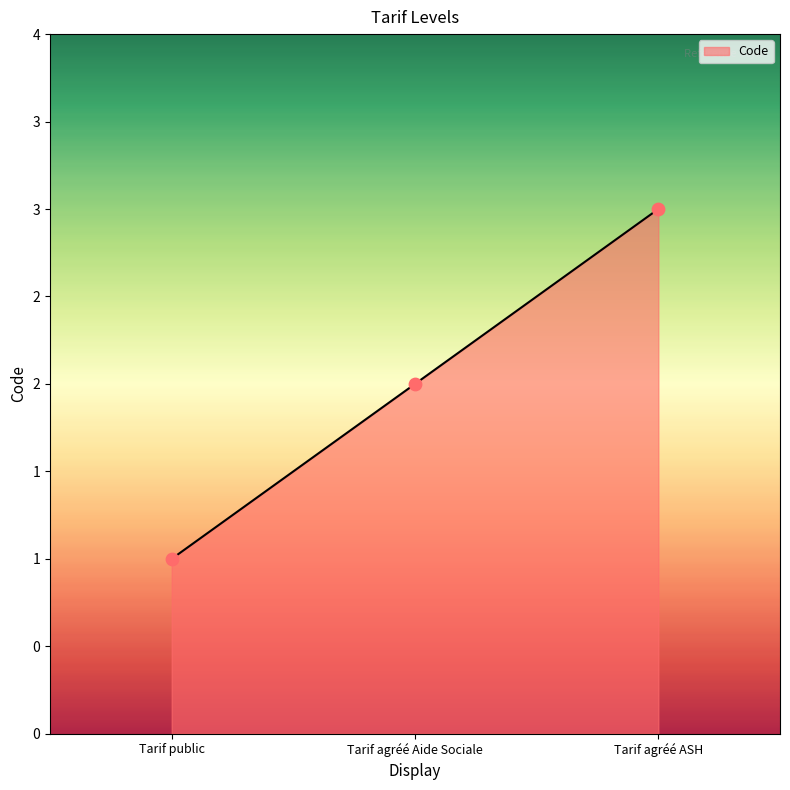

Approximately how many times larger is the value at Tarif agréé ASH compared to Tarif public?

3.0